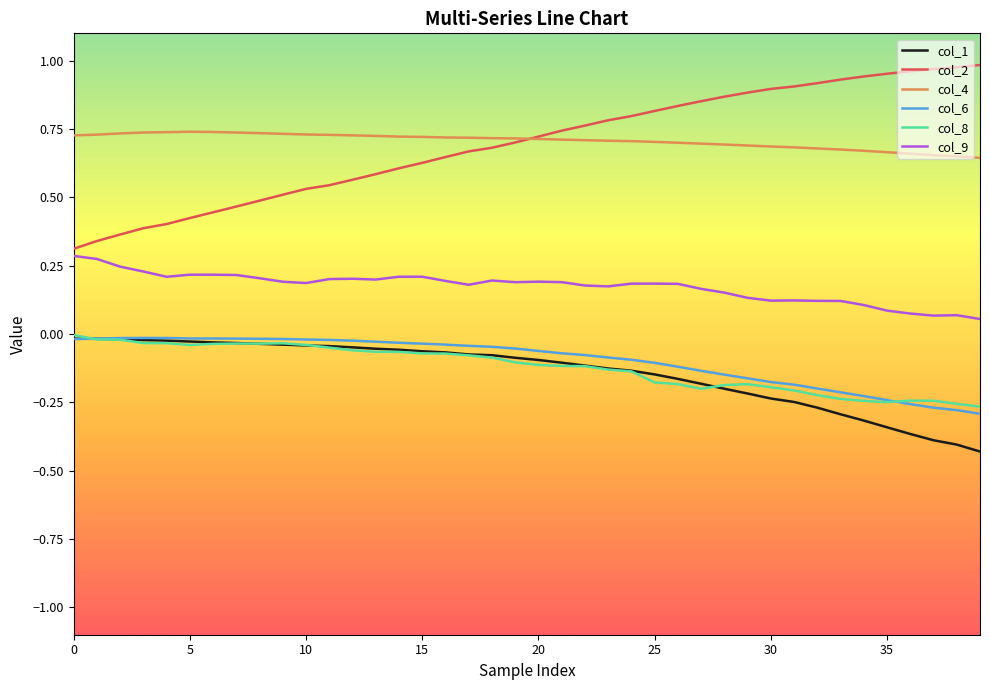

Which series has the largest range (max minus min)?

col_2